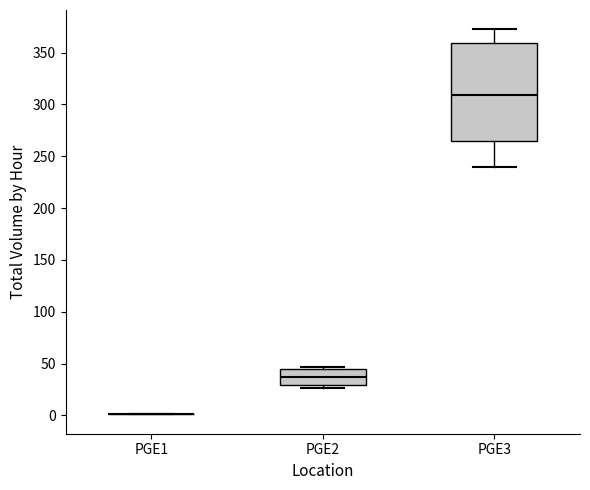

Which box is the tallest, from its lower edge to its upper edge?

PGE3